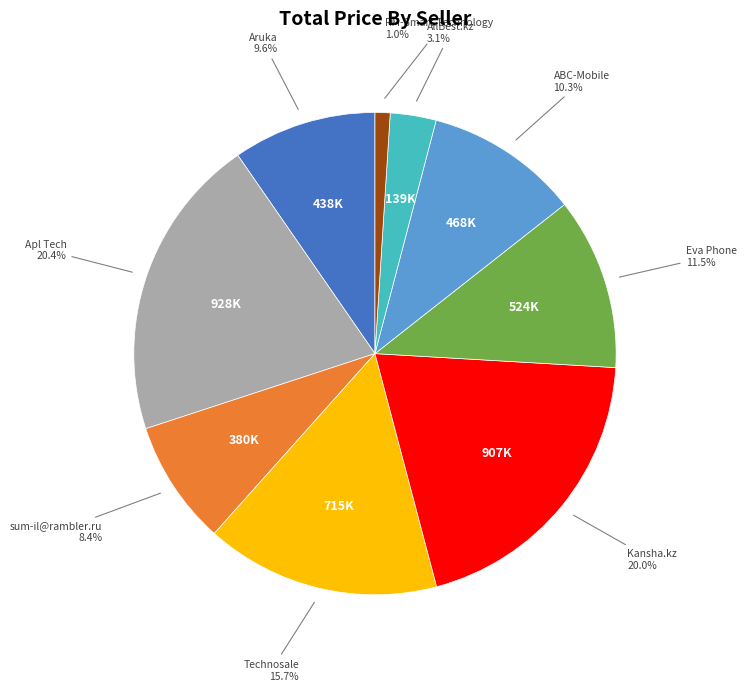

Does any single category account for the majority?

No